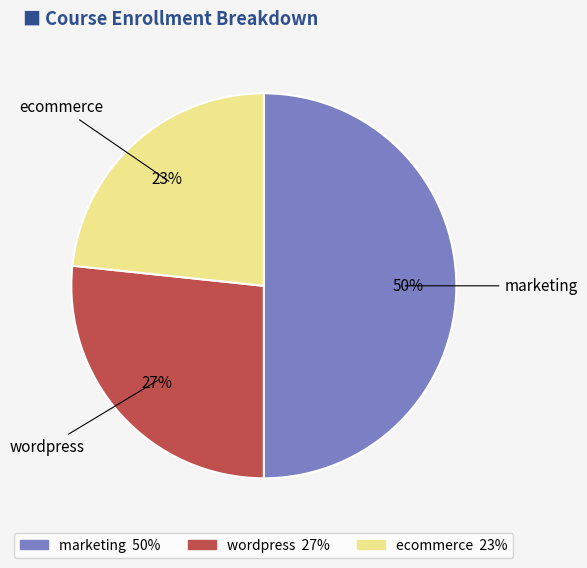

The wordpress slice represents 27% of the pie. True or false?

True